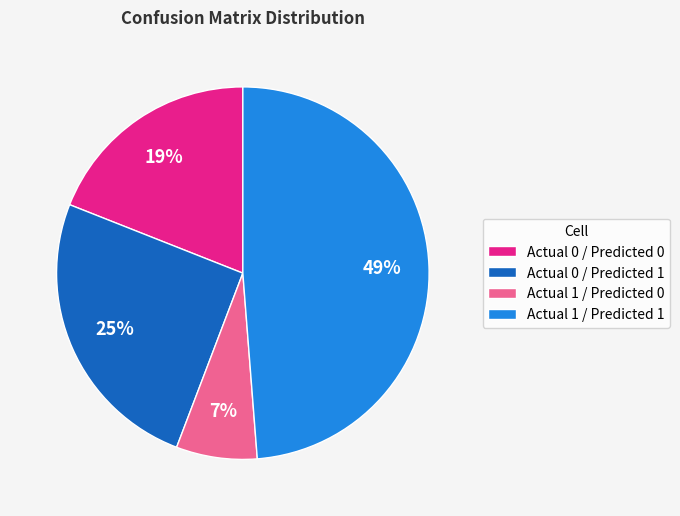

Between Actual 0 / Predicted 0 and Actual 1 / Predicted 1, which is larger?

Actual 1 / Predicted 1